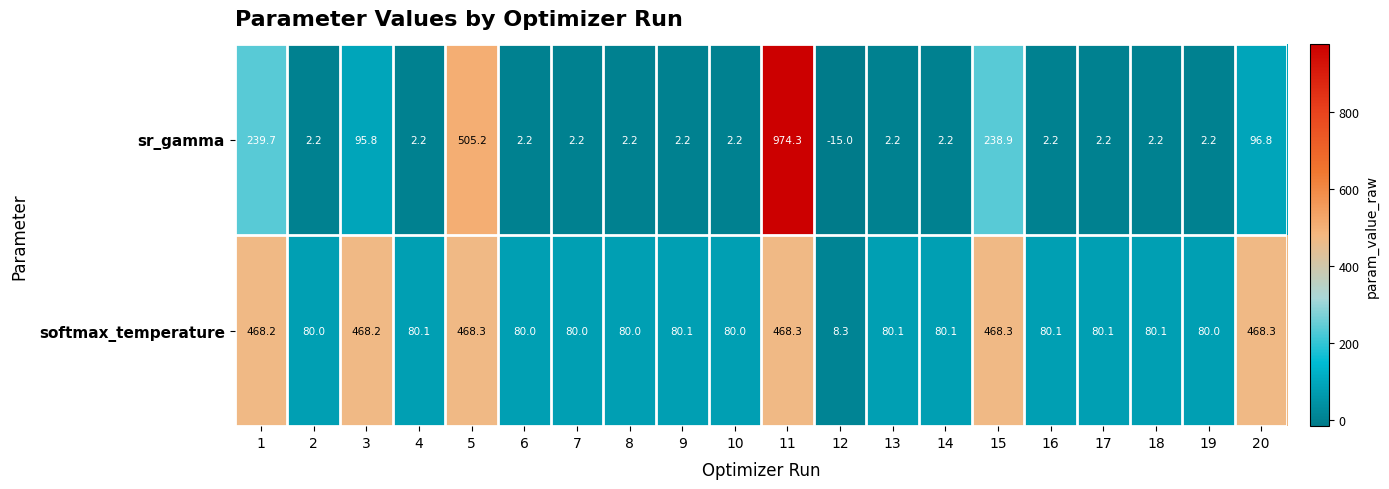

What is the spread (max minus min) of values at 9?

77.9